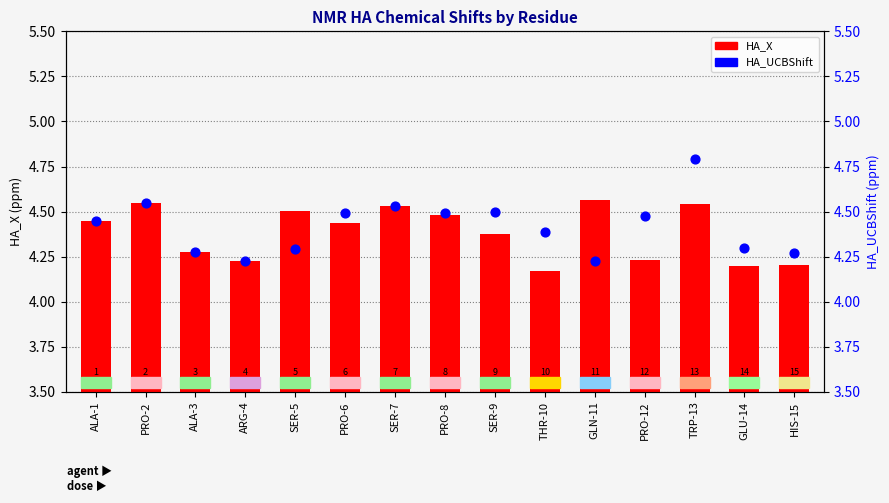

At which category is the sum across all series the highest?

TRP-13